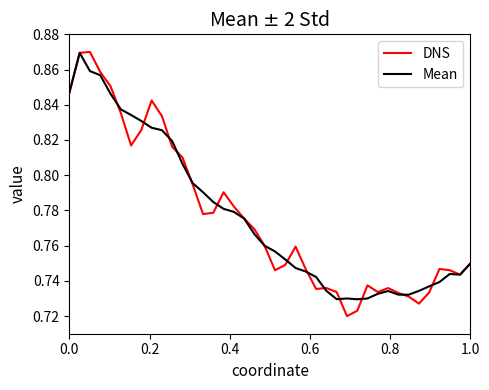

How many lines are shown in the chart?

2